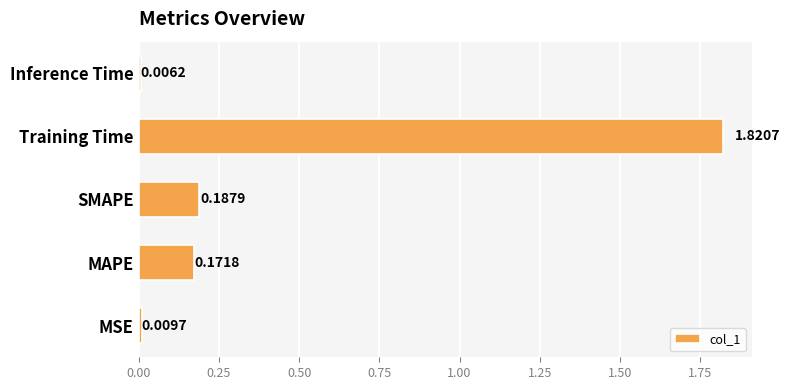

Between SMAPE and MSE, which is larger?

SMAPE